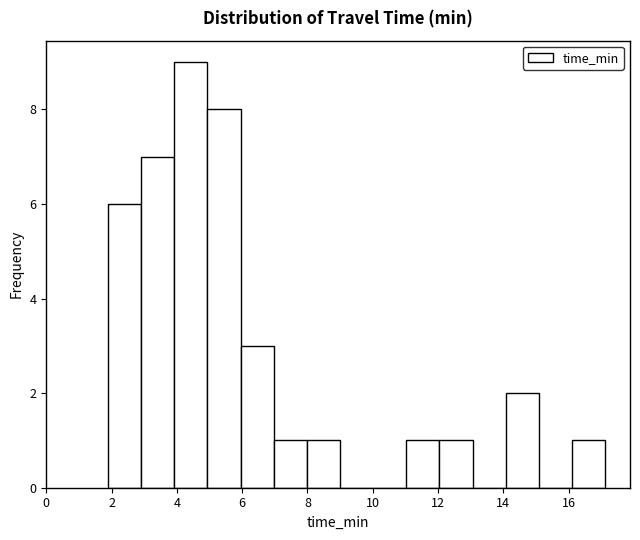

Reading left to right, list every bar in this chart as the range it spans on the x-axis followed by its height. Neither the bar edges nor the heights are printed on the chart, so give them approximately, as read against the axes.

1.8 to 3.0: 6
3.0 to 4.0: 7
4.0 to 5.0: 9
5.0 to 6.0: 8
6.0 to 7.0: 3
7.0 to 8.0: 1
8.0 to 9.0: 1
9.0 to 10.0: 0
10.0 to 11.0: 0
11.0 to 12.0: 1
12.0 to 13.0: 1
13.0 to 14.0: 0
14.0 to 15.0: 2
15.0 to 16.2: 0
16.2 to 17.2: 1